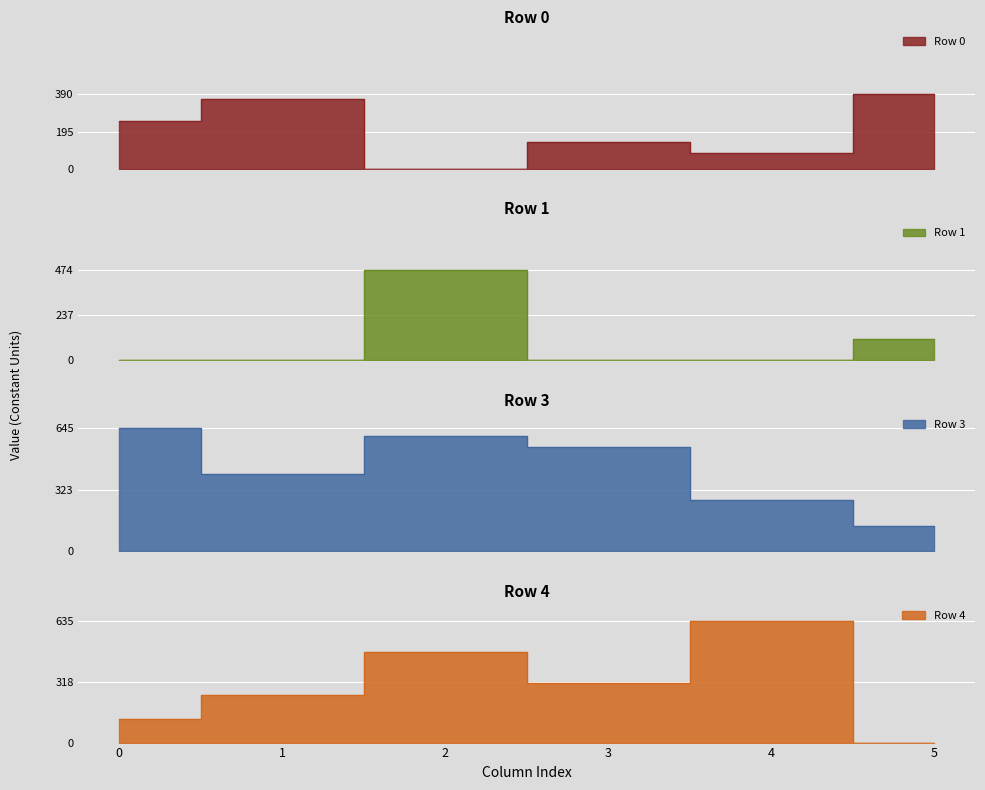

Rank the series by their average value, from lowest to highest.

Row 1, Row 0, Row 4, Row 3